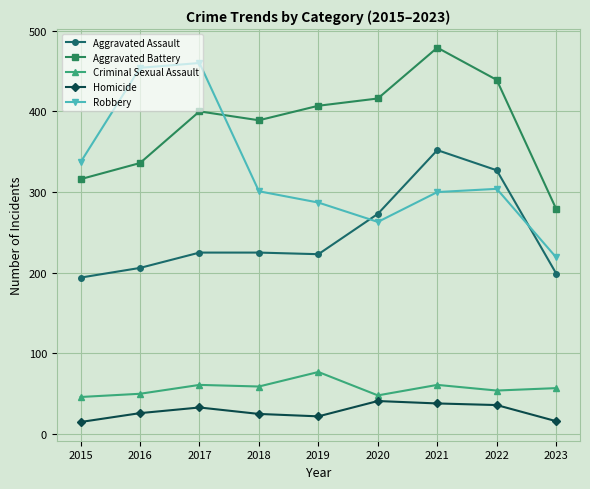

Which series has the widest spread of values?

Robbery